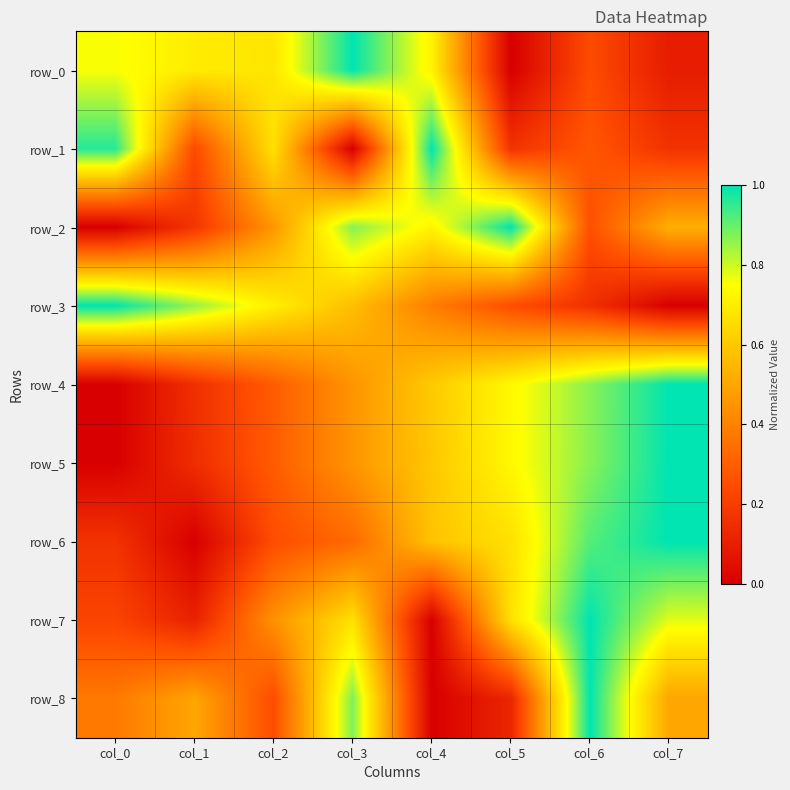

Reading left to right, list all the values displayed in this chart.

row_0: col_0=0.8	col_1=0.7	col_2=0.7	col_3=1.0	col_4=0.7	col_5=0.0	col_6=0.2	col_7=0.1
row_1: col_0=1.0	col_1=0.2	col_2=0.7	col_3=0.0	col_4=1.0	col_5=0.2	col_6=0.3	col_7=0.2
row_2: col_0=0.0	col_1=0.2	col_2=0.5	col_3=0.9	col_4=0.7	col_5=1.0	col_6=0.3	col_7=0.5
row_3: col_0=1.0	col_1=0.9	col_2=0.7	col_3=0.6	col_4=0.4	col_5=0.3	col_6=0.2	col_7=0.0
row_4: col_0=0.0	col_1=0.2	col_2=0.3	col_3=0.5	col_4=0.6	col_5=0.7	col_6=0.9	col_7=1.0
row_5: col_0=0.0	col_1=0.1	col_2=0.3	col_3=0.5	col_4=0.6	col_5=0.7	col_6=0.9	col_7=1.0
row_6: col_0=0.2	col_1=0.0	col_2=0.3	col_3=0.3	col_4=0.6	col_5=0.7	col_6=0.9	col_7=1.0
row_7: col_0=0.2	col_1=0.1	col_2=0.4	col_3=0.7	col_4=0.0	col_5=0.7	col_6=1.0	col_7=0.8
row_8: col_0=0.4	col_1=0.5	col_2=0.3	col_3=0.9	col_4=0.0	col_5=0.1	col_6=1.0	col_7=0.5